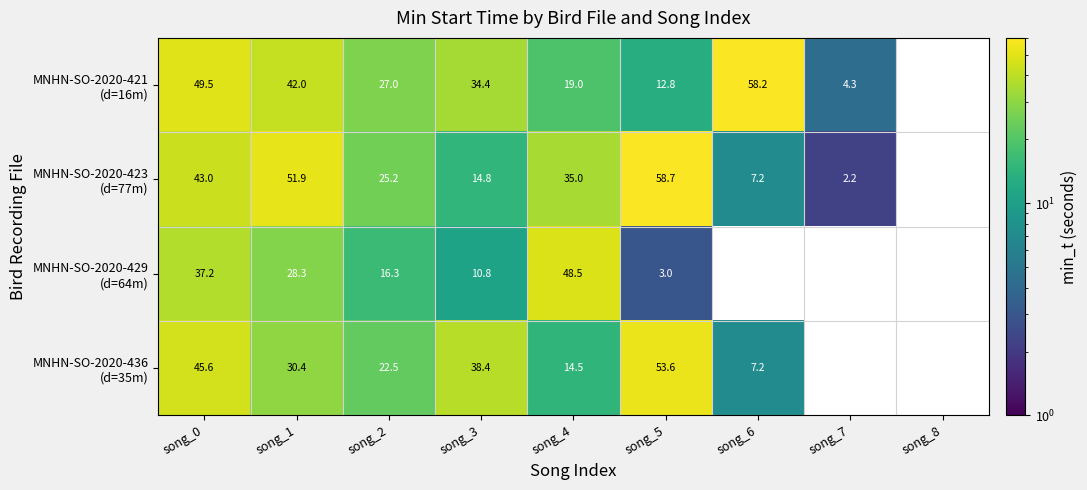

What is the total value across all series at song_2?

91.0